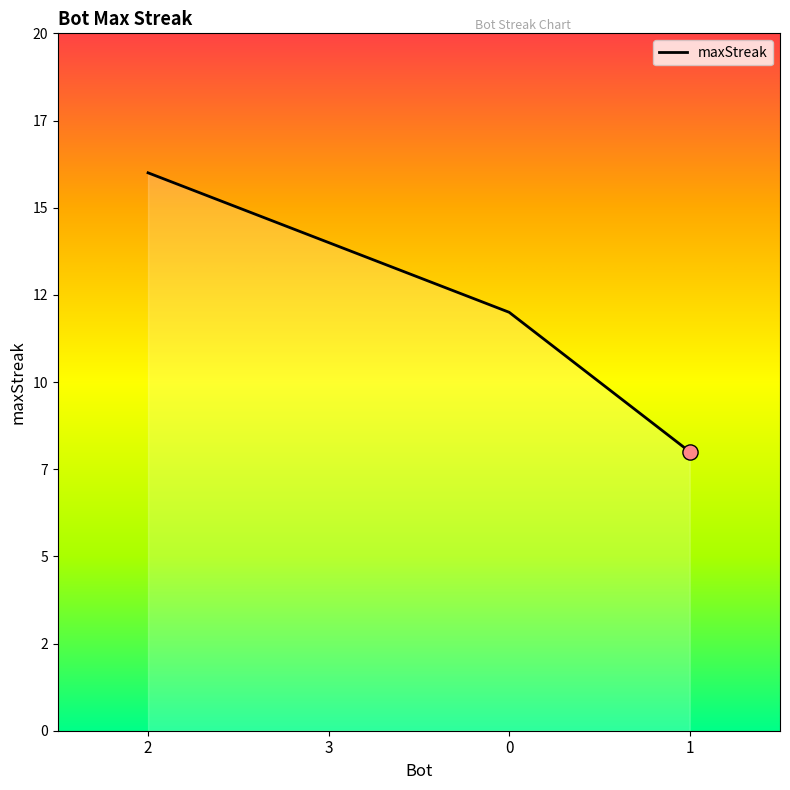

What is the change in value from 3 to 1?

-6